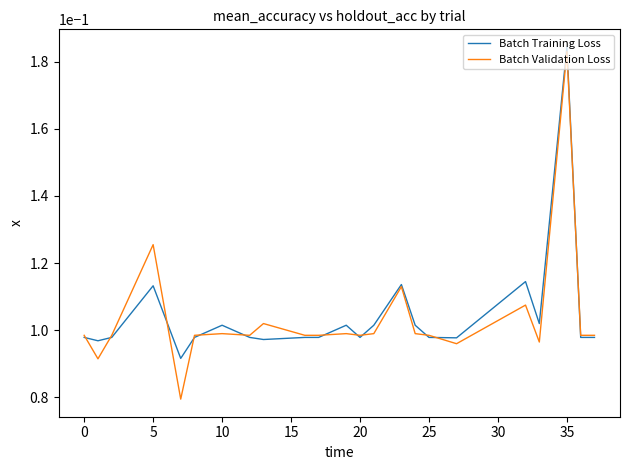

Which series has the largest range (max minus min)?

Batch Validation Loss